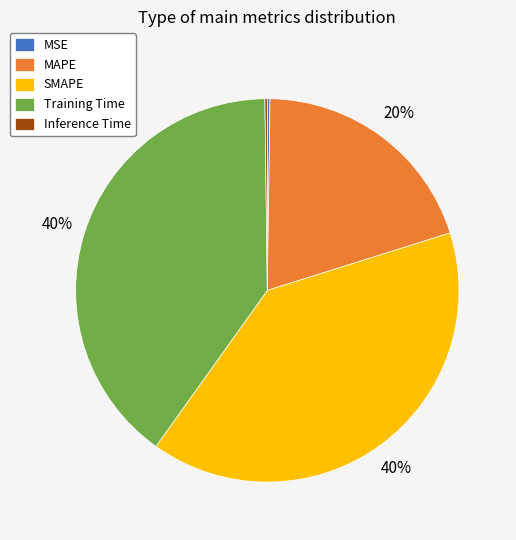

To the nearest percent, what is the combined percentage of MAPE and Training Time?

60%